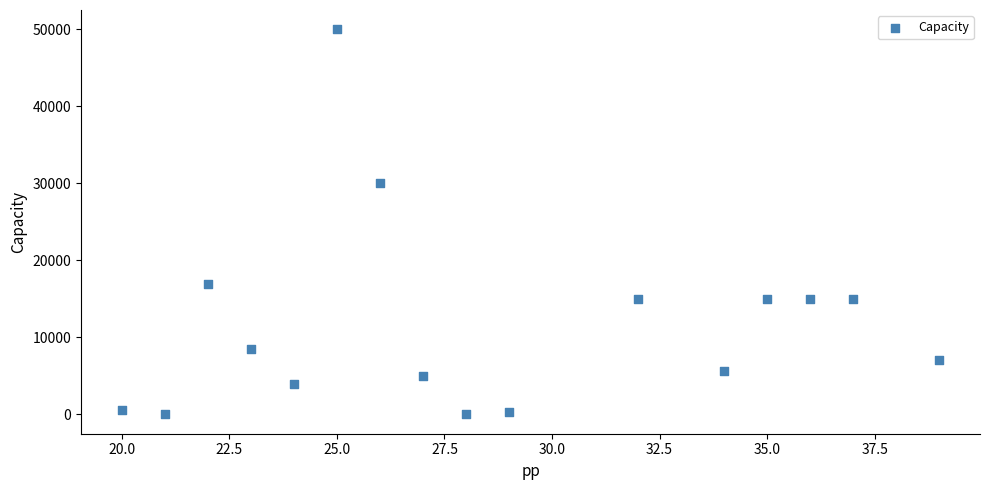

What Y value in the scatter plot is closest to 25000?

30000.0